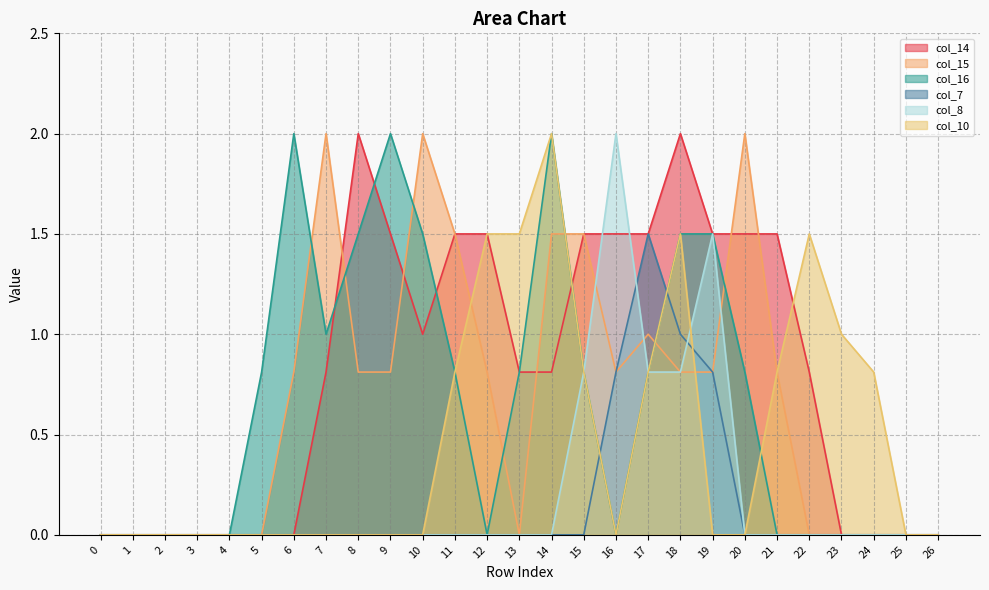

Between 11 and 17, which series saw the biggest shift?

col_7